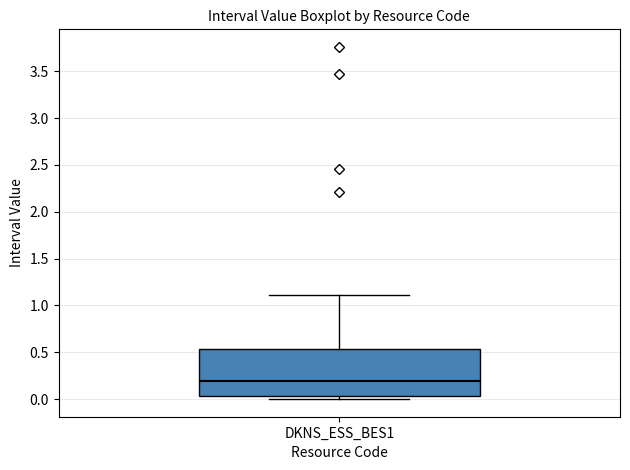

Transcribe this box plot: give where the median line is, the range the box spans, and where the two whiskers end, as read against the y-axis. The values are not printed on the chart, so give them approximately, as read against the axis.

median 0.20, box 0.05 to 0.55, whiskers 0.00 to 1.10